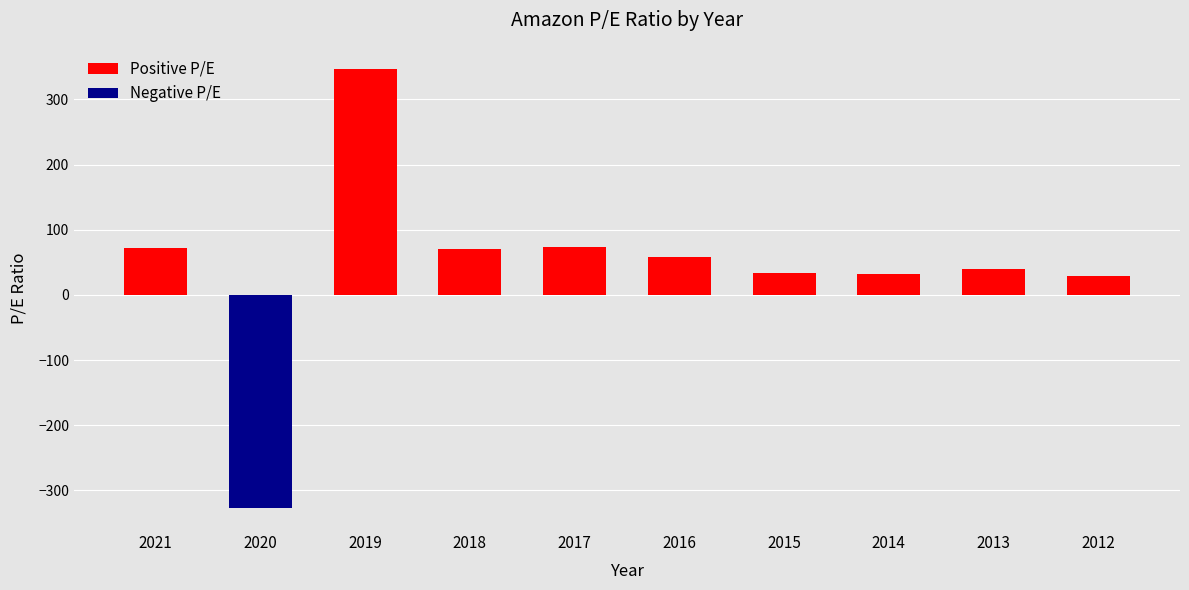

What is the difference between the highest and lowest values at 2013?

40.4